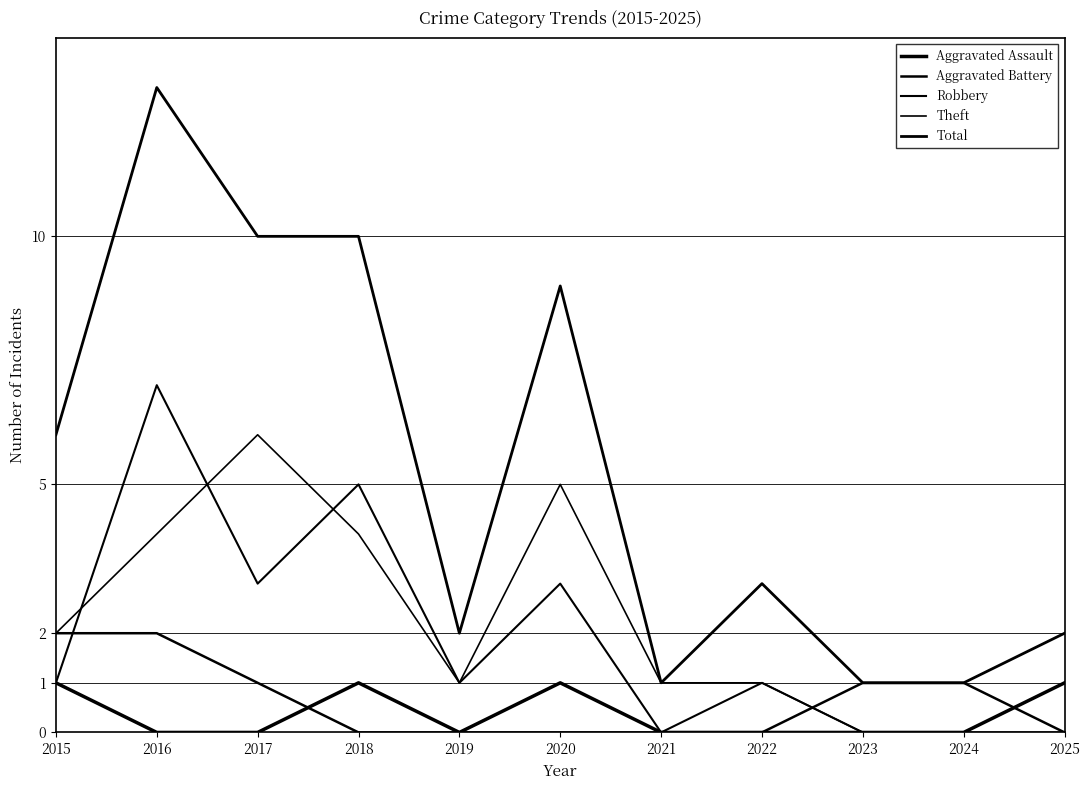

What is the sum of all Robbery values?

21